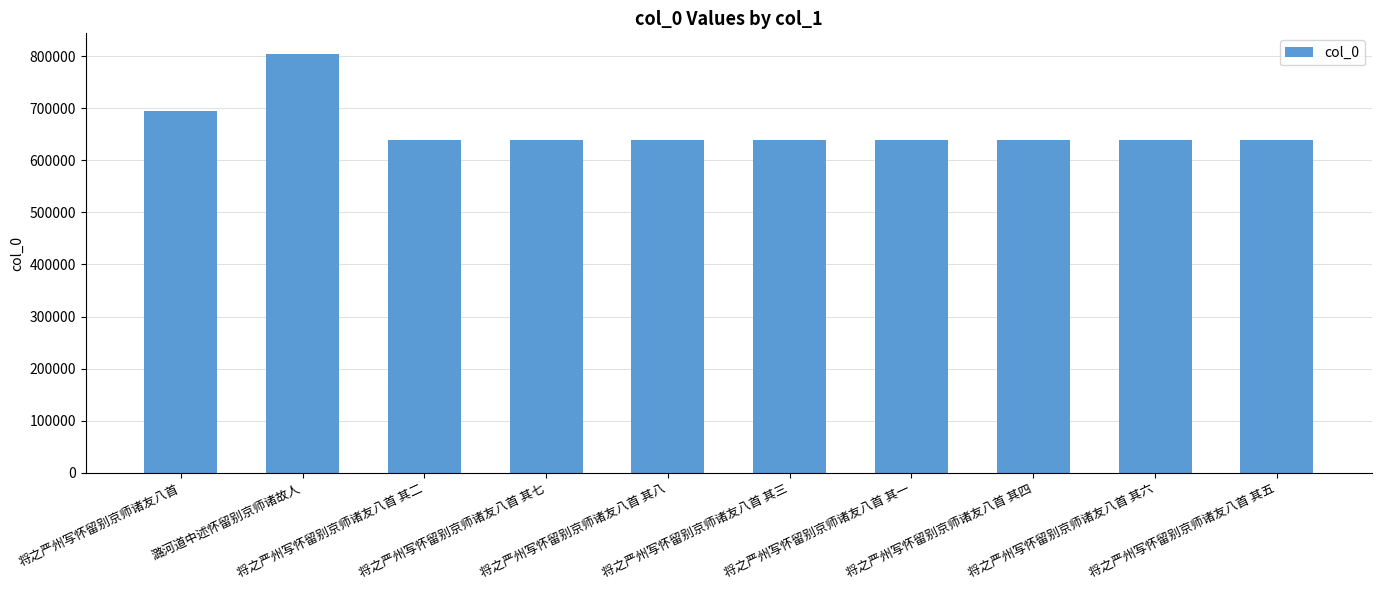

What is the sum of the values at 潞河道中述怀留别京师诸故人 and 将之严州写怀留别京师诸友八首 其三?

1442232